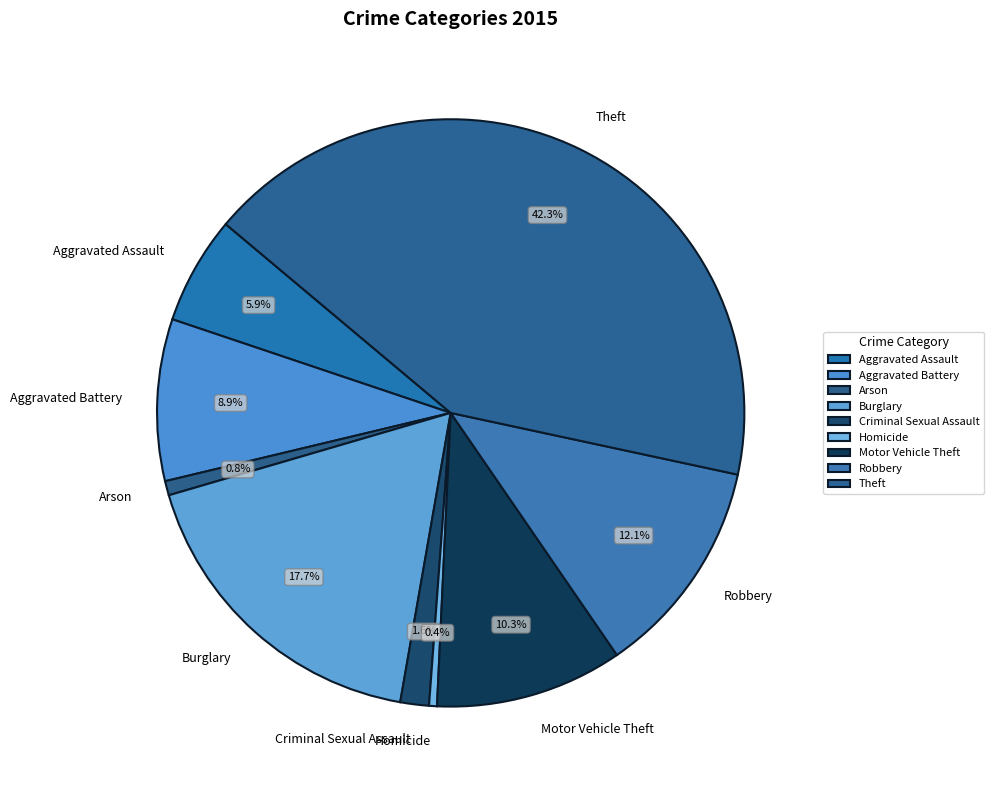

Does Homicide account for over 50% of the chart?

No